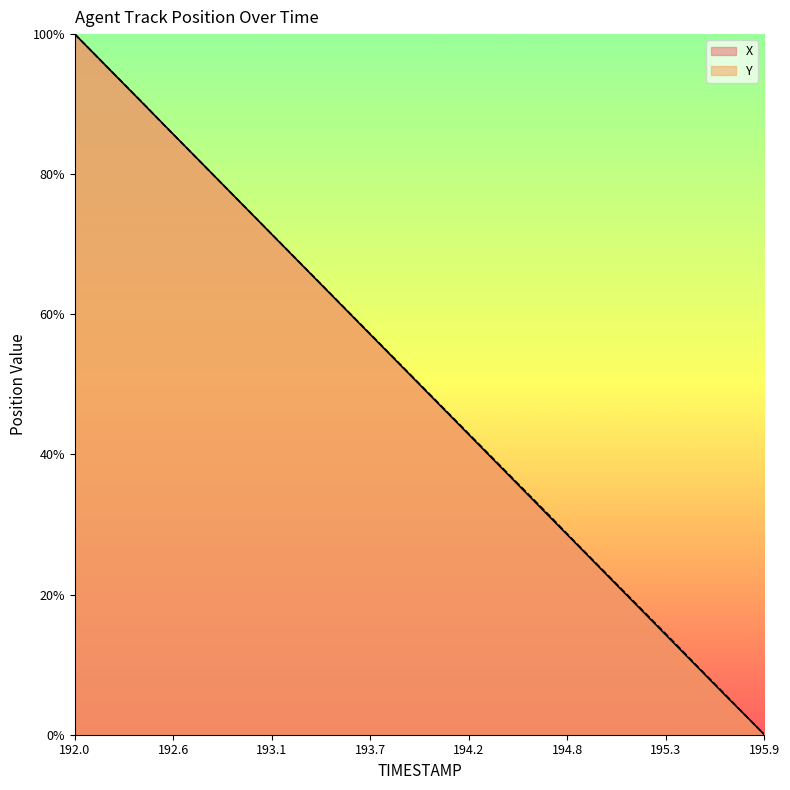

What is the total value across all series at 195.8?

5.1